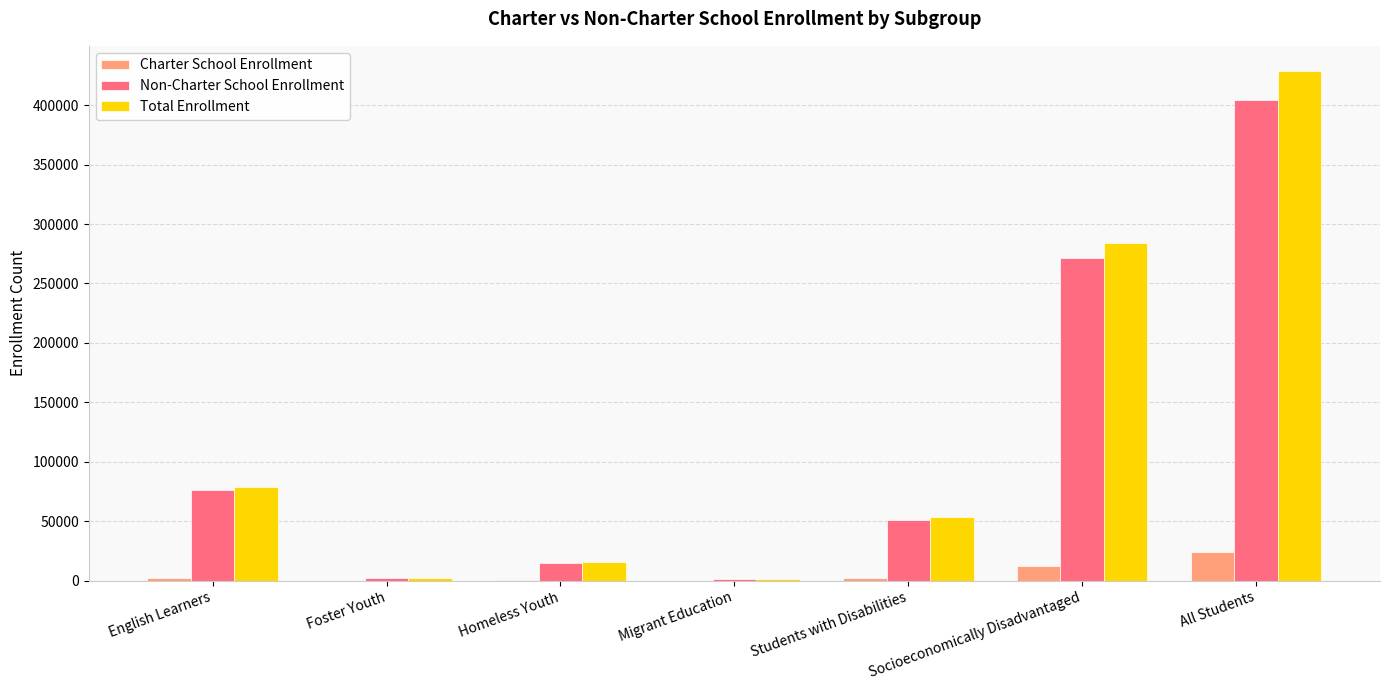

How many groups of bars are there?

7